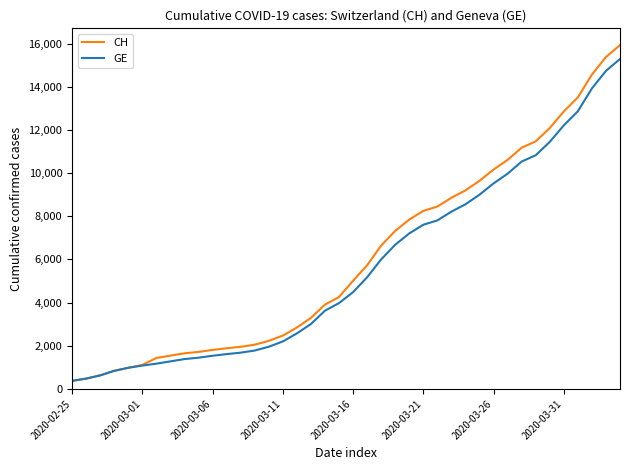

What are all the series names shown in the legend?

CH, GE